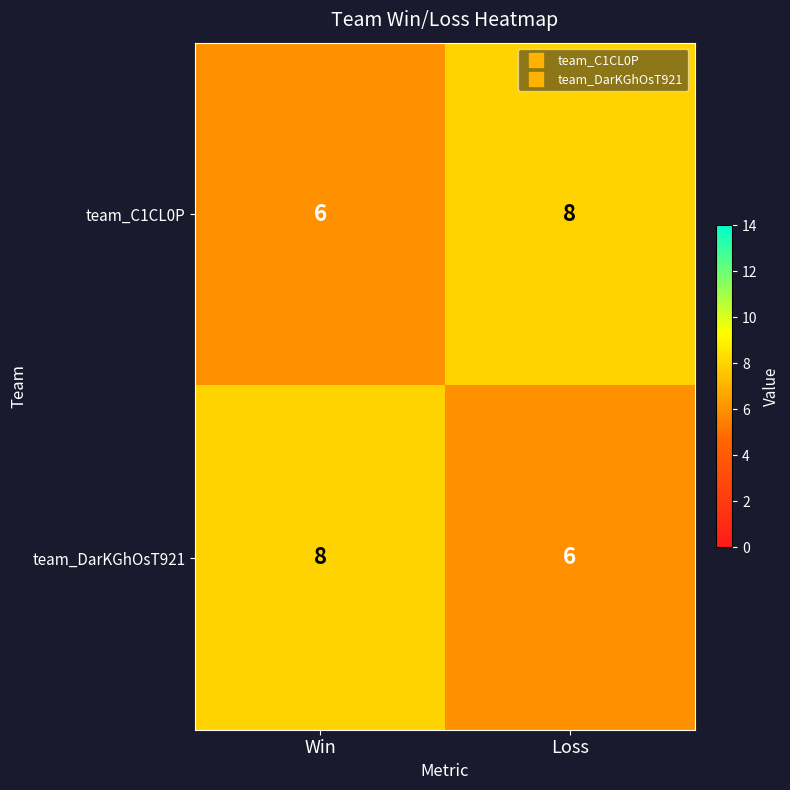

Is it true that team_C1CL0P equals 3 at Win?

False